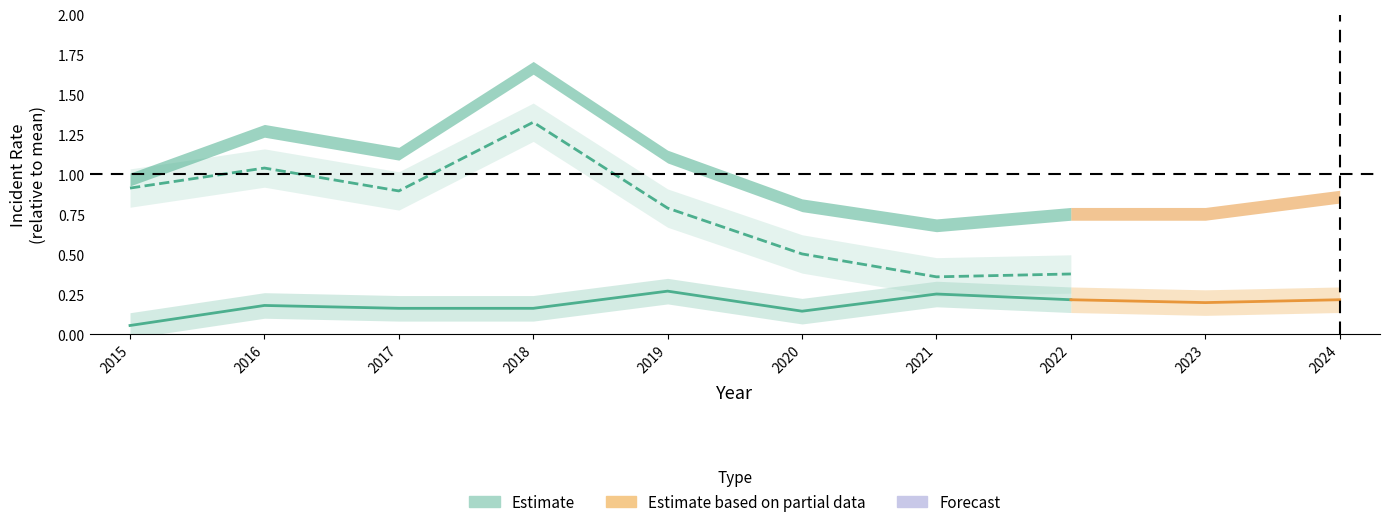

Is it true that the value at 2016 is 0.2?

True